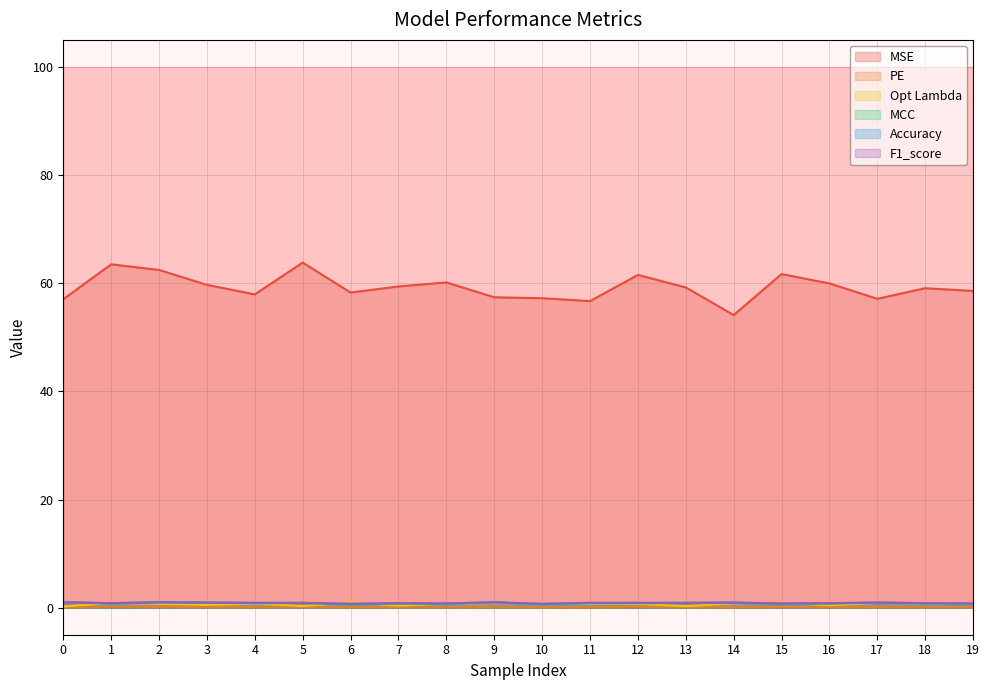

True or false: PE and F1_score intersect in this chart.

False